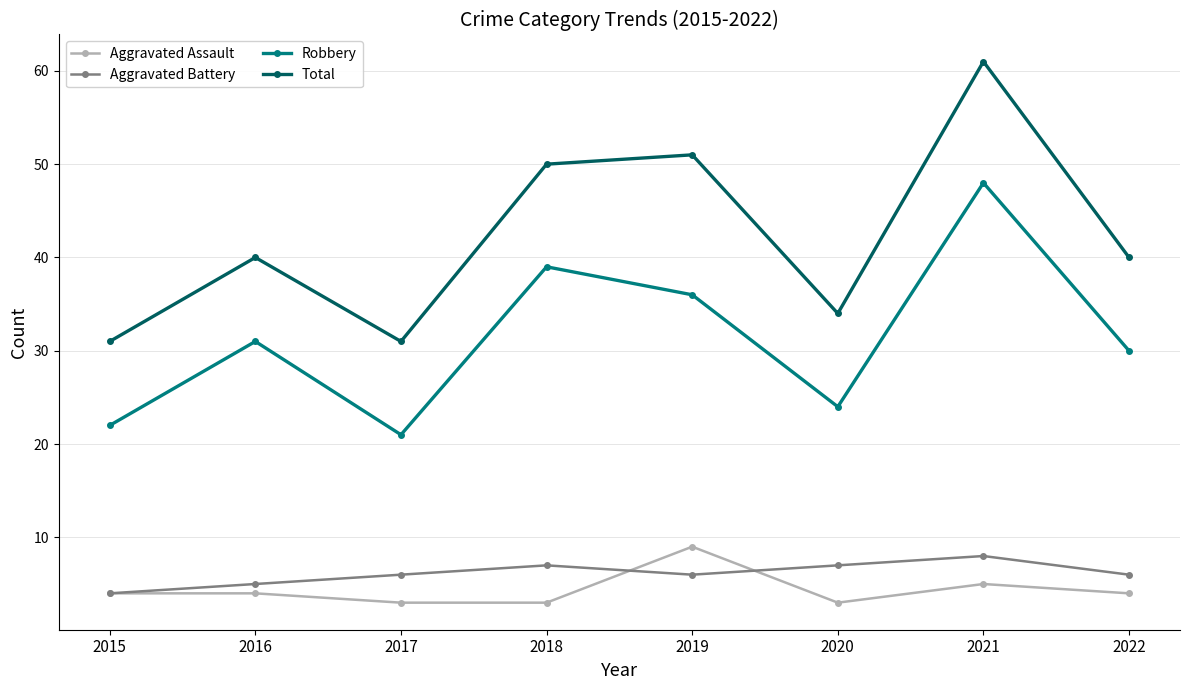

At how many categories does at least one series exceed 3?

8